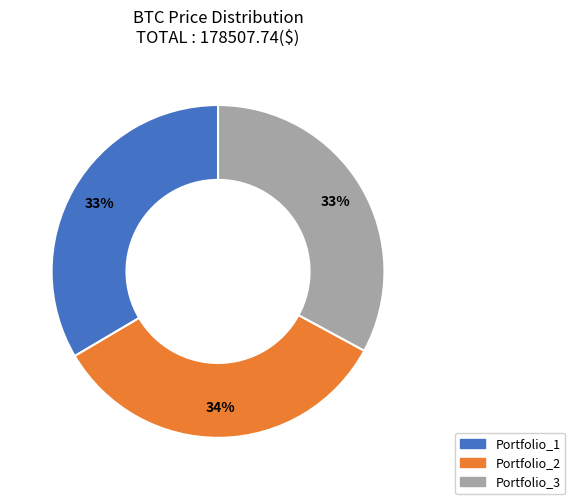

Do Portfolio_3 and Portfolio_1 together represent more than half of the pie?

Yes